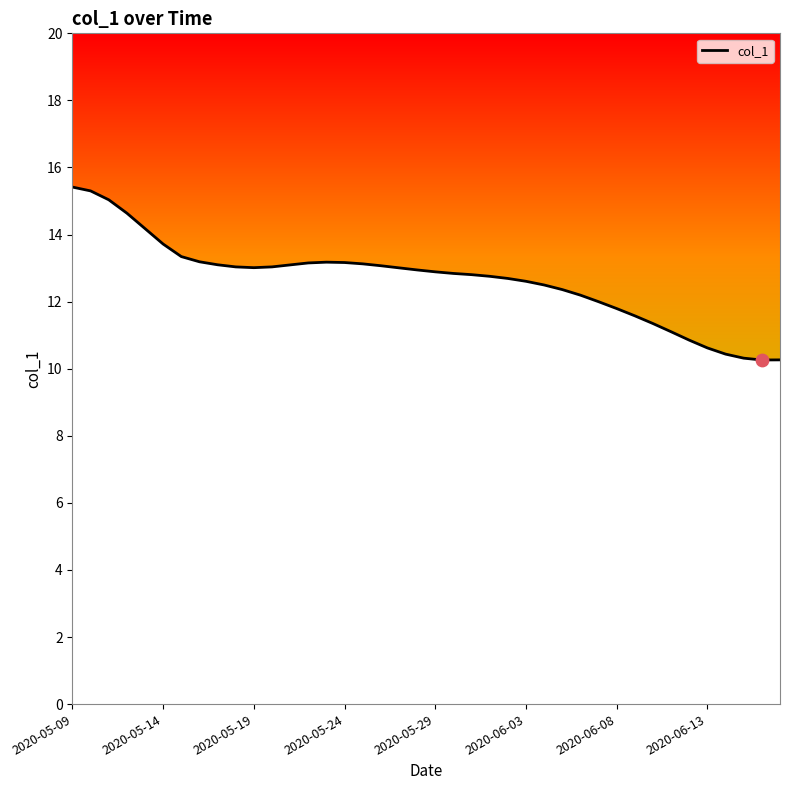

What is the difference between the maximum and minimum values?

5.2